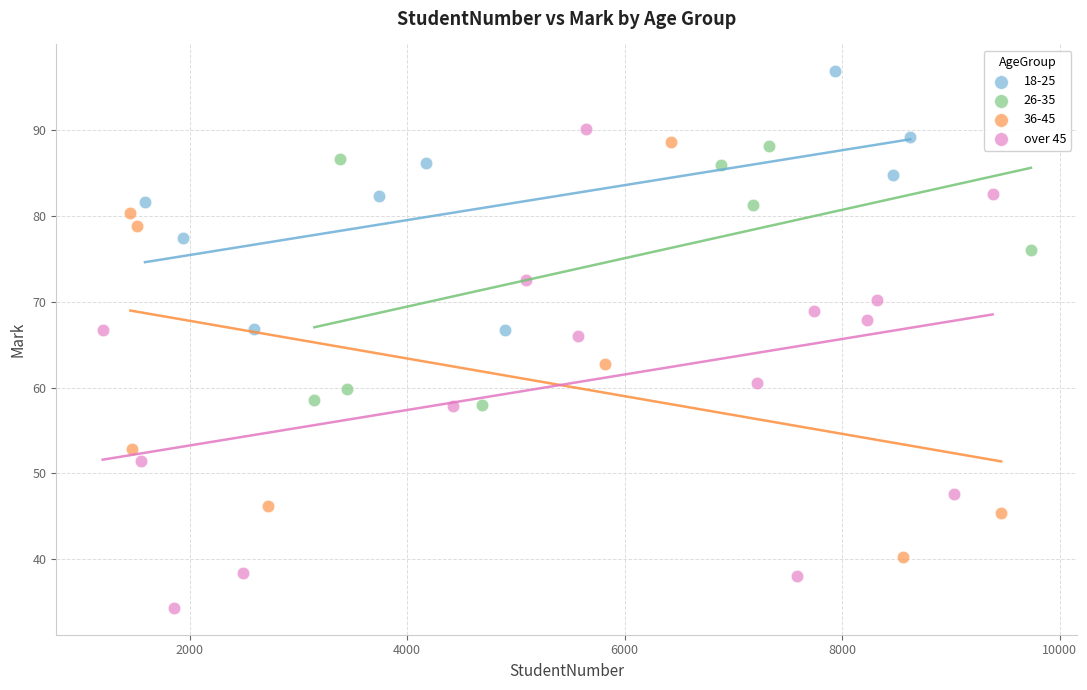

Which series contains the lowest Y value?

over 45